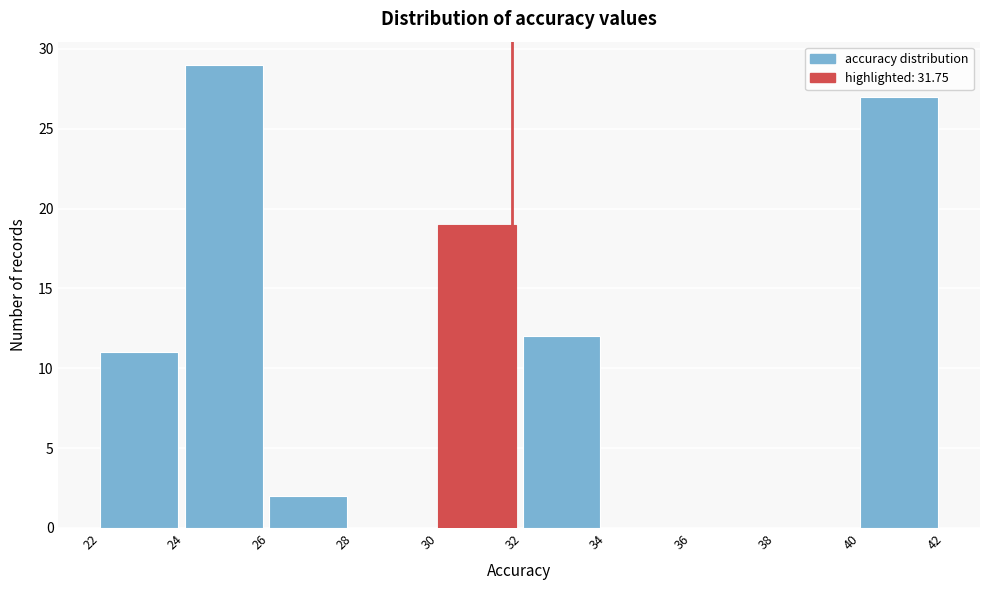

Reading left to right, transcribe this chart: for each bar, give the range it covers on the x-axis and its height. The values are not printed on the chart, so give them approximately, as read against the axis.

22 to 24: 11
24 to 26: 29
26 to 28: 2
28 to 30: 0
30 to 32: 19
32 to 34: 12
34 to 36: 0
36 to 38: 0
38 to 40: 0
40 to 42: 27